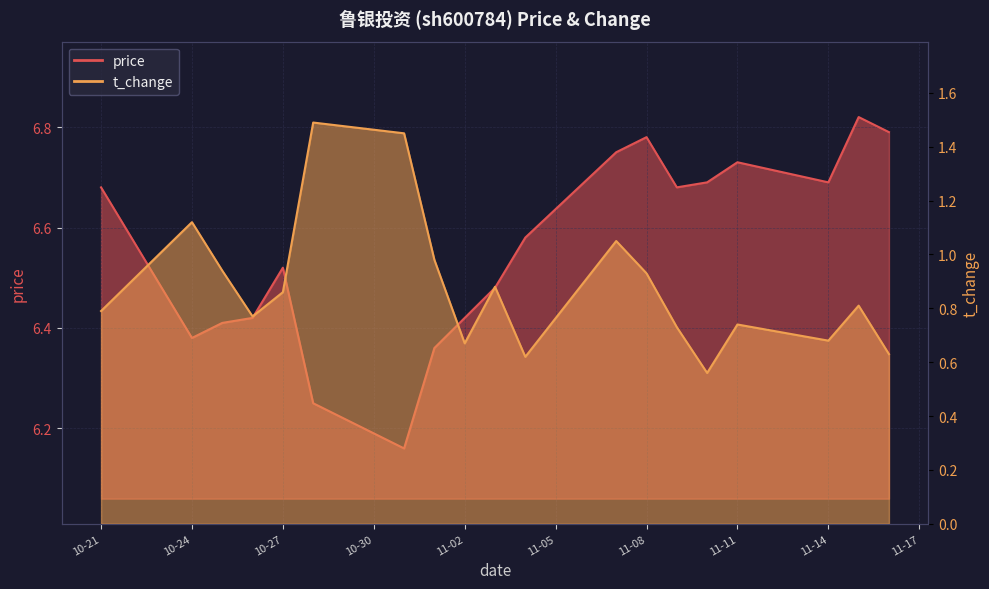

What is the greatest value displayed?

6.8